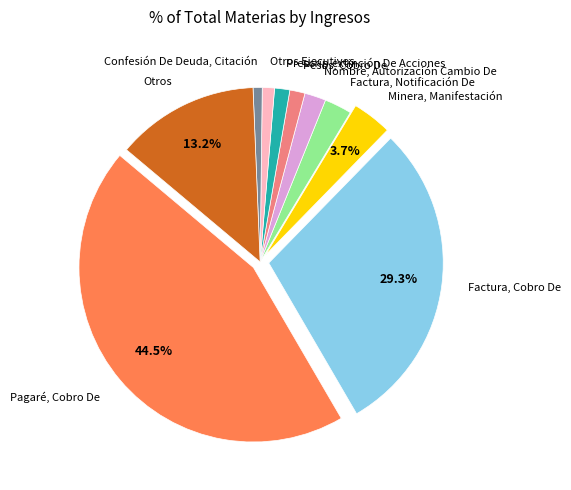

Between Factura, Cobro De and Factura, Notificación De, which is larger?

Factura, Cobro De